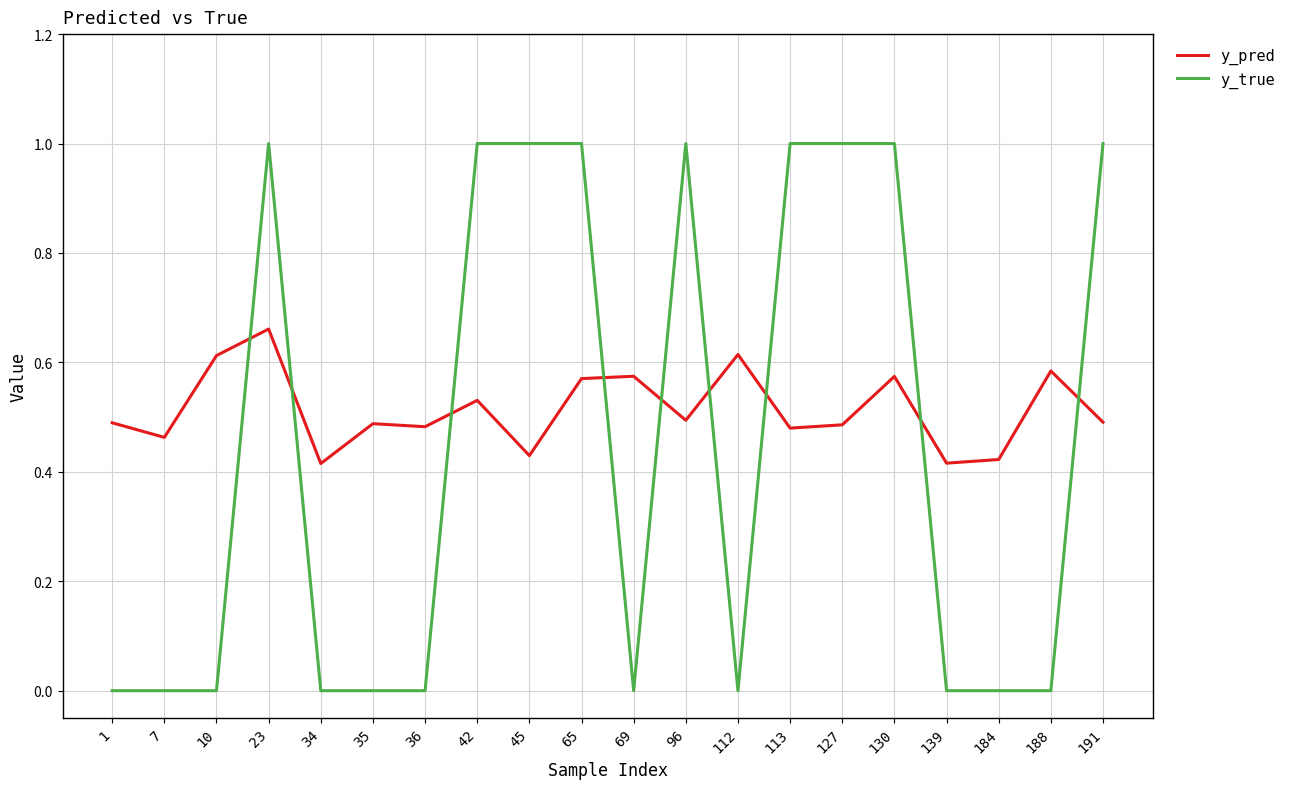

The y_true series shows 0.3 at 45. True or false?

False